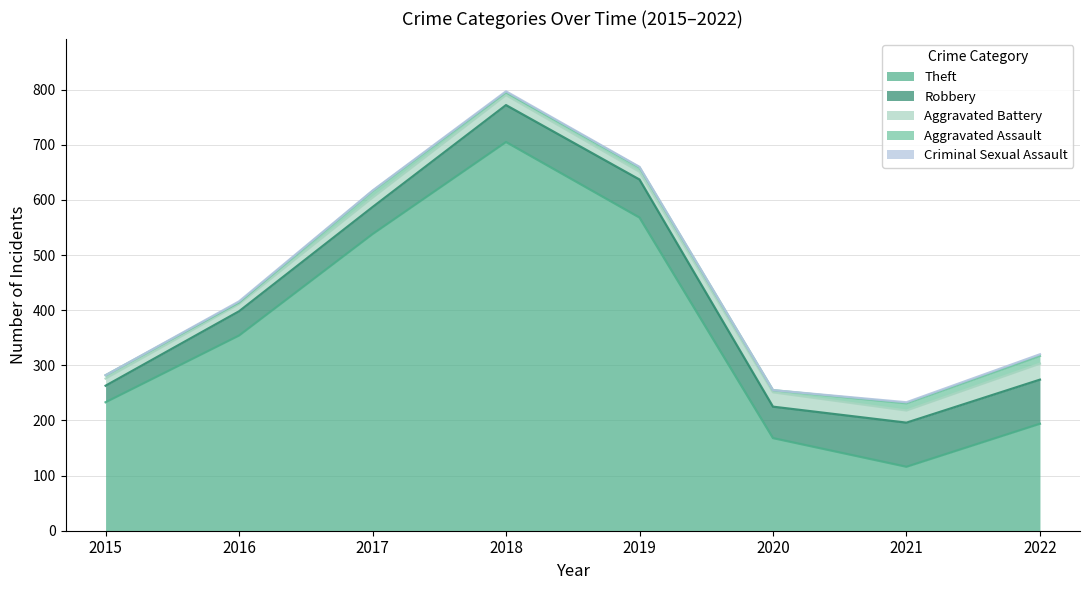

At which category is the sum across all series the highest?

2018